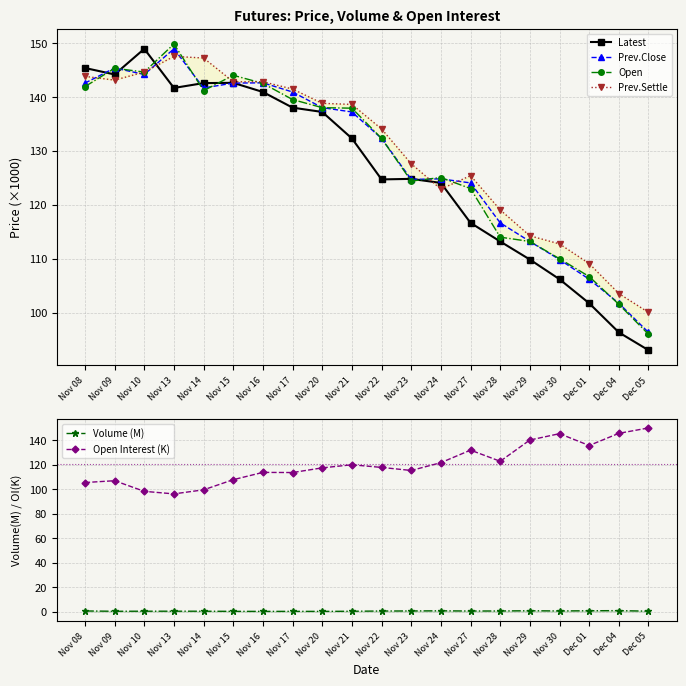

Between which two adjacent categories do Open and Latest first intersect?

Nov 08 and Nov 09